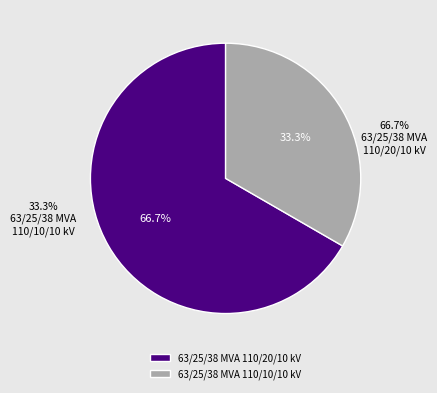

To the nearest percent, what is the average slice percentage?

50%